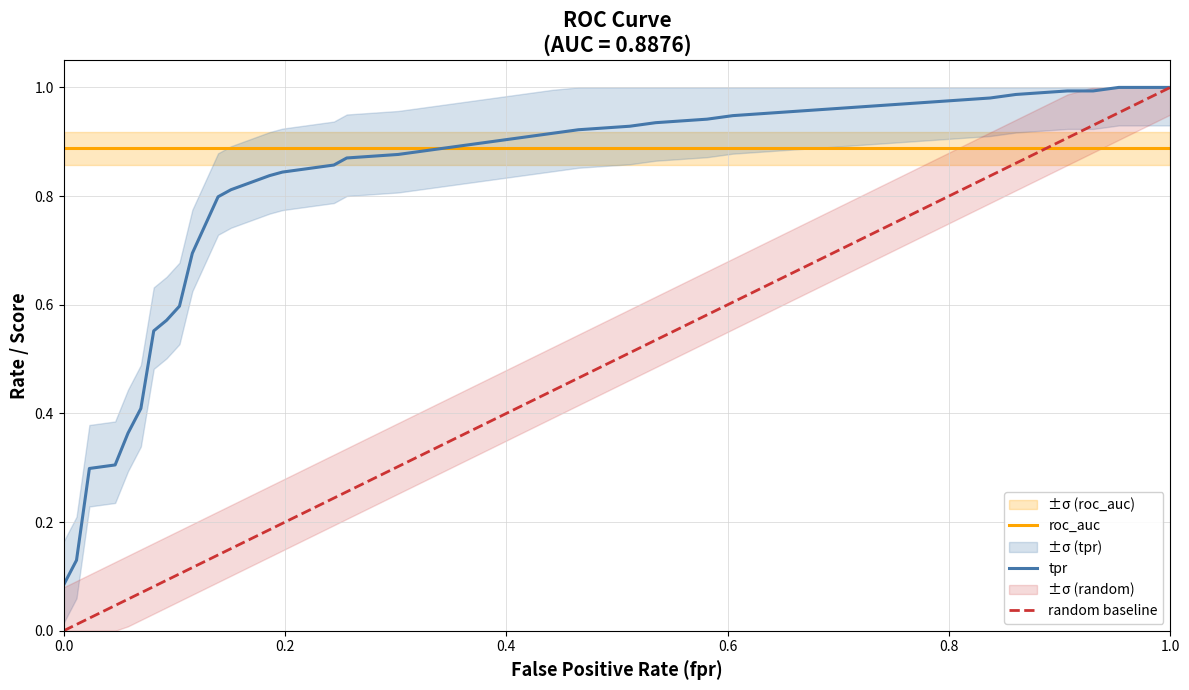

Which series has the largest total across all categories?

roc_auc